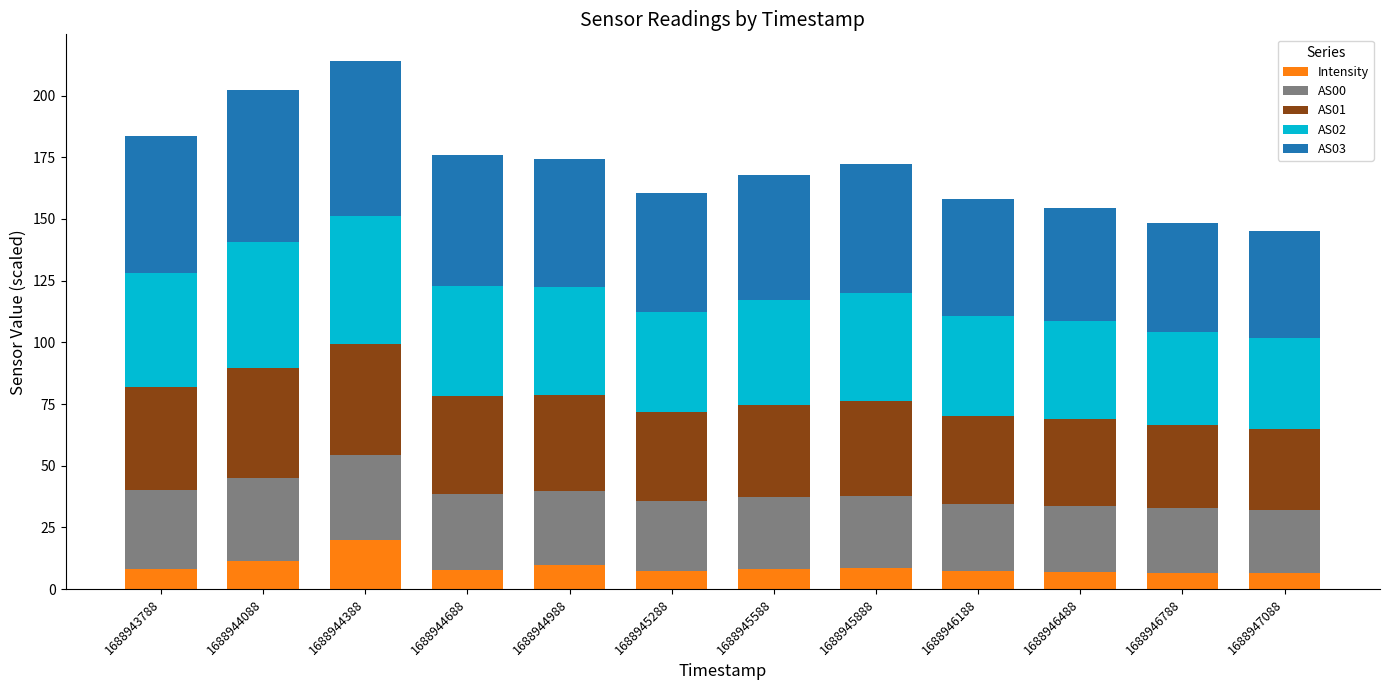

Is it true that Intensity equals 8.4 at 1688945888?

True